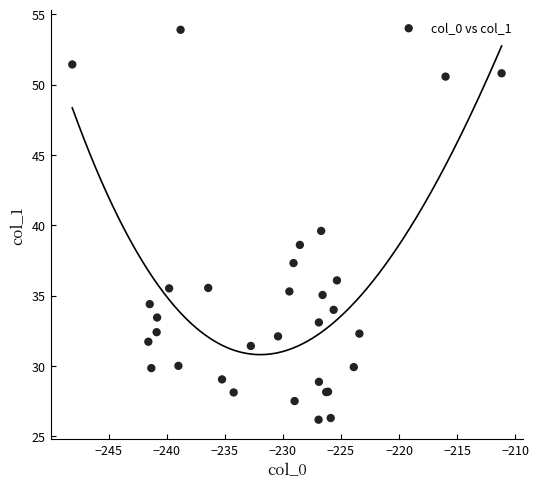

What Y value in the scatter plot is closest to 40?

39.6